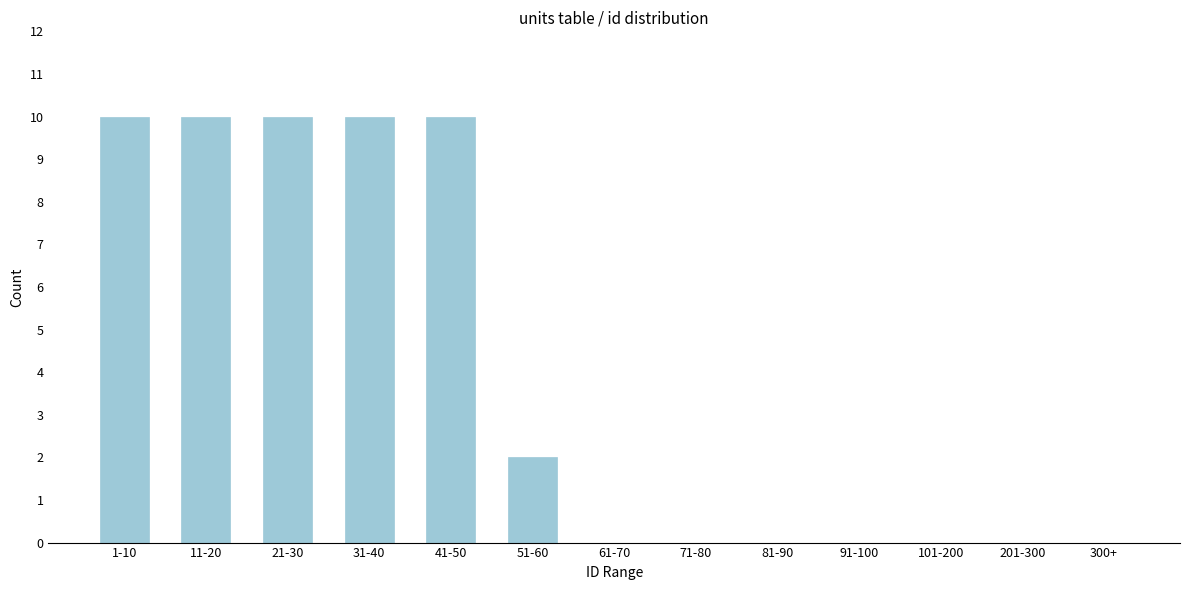

Reading left to right, list all the values displayed in this chart.

1-10=10	11-20=10	21-30=10	31-40=10	41-50=10	51-60=2	61-70=0	71-80=0	81-90=0	91-100=0	101-200=0	201-300=0	300+=0